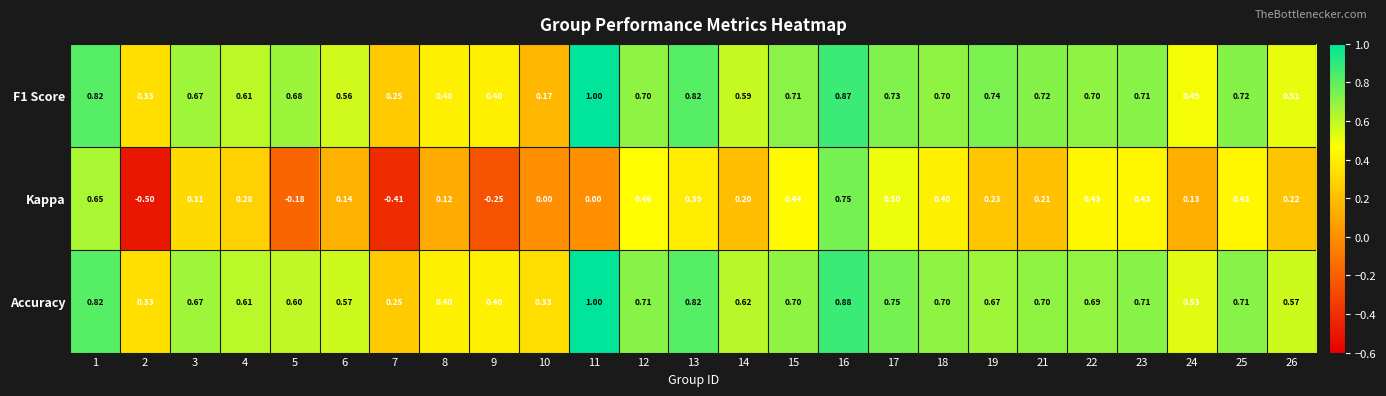

Which series has the largest range (max minus min)?

Kappa